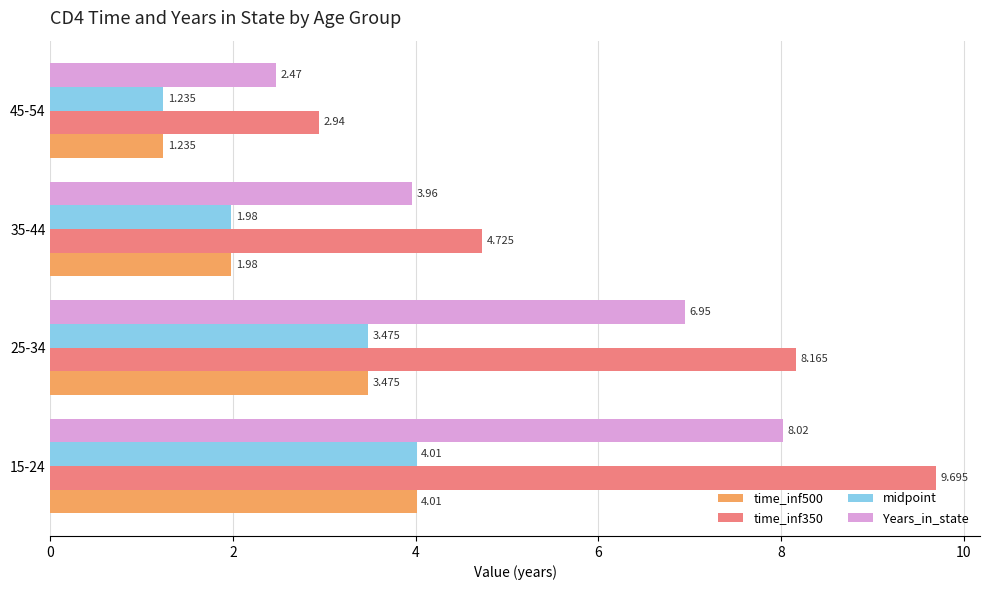

Is the value of midpoint at 45-54 greater than the value of Years_in_state at 15-24?

No